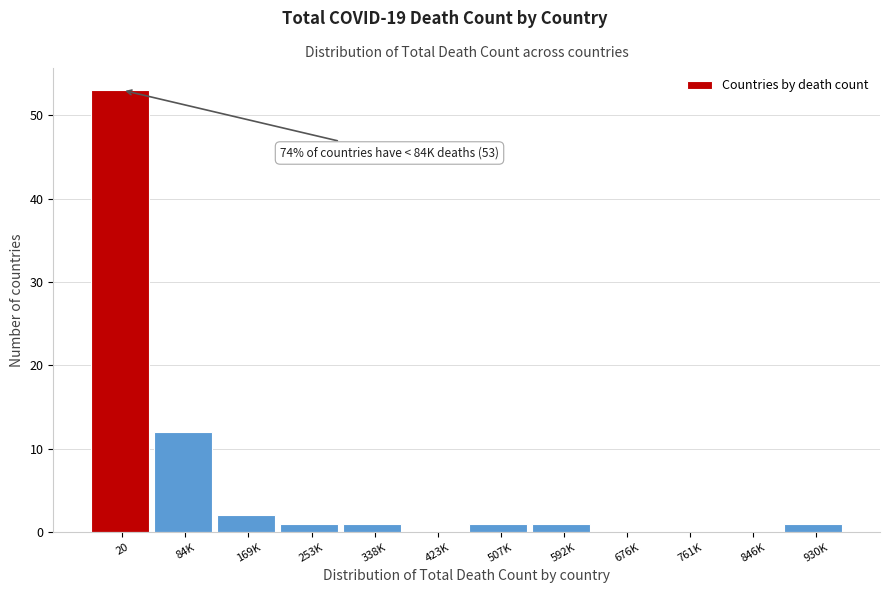

Reading left to right, list all the values displayed in this chart.

20=53	84K=12	169K=2	253K=1	338K=1	423K=0	507K=1	592K=1	676K=0	761K=0	846K=0	930K=1